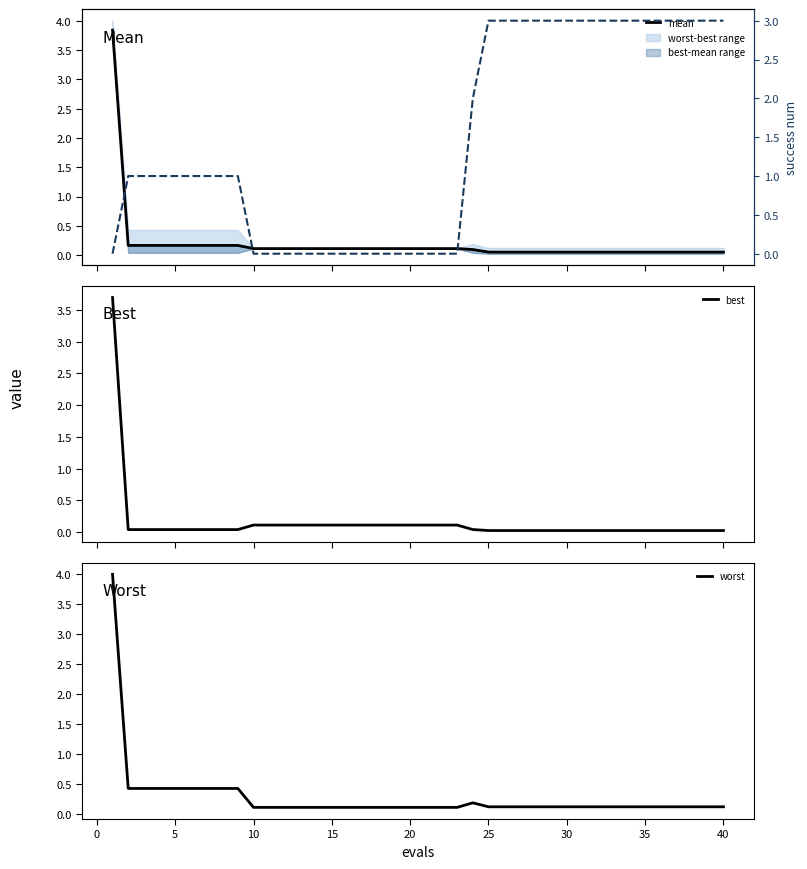

The value of worst at 25 is 0.1. True or false?

False